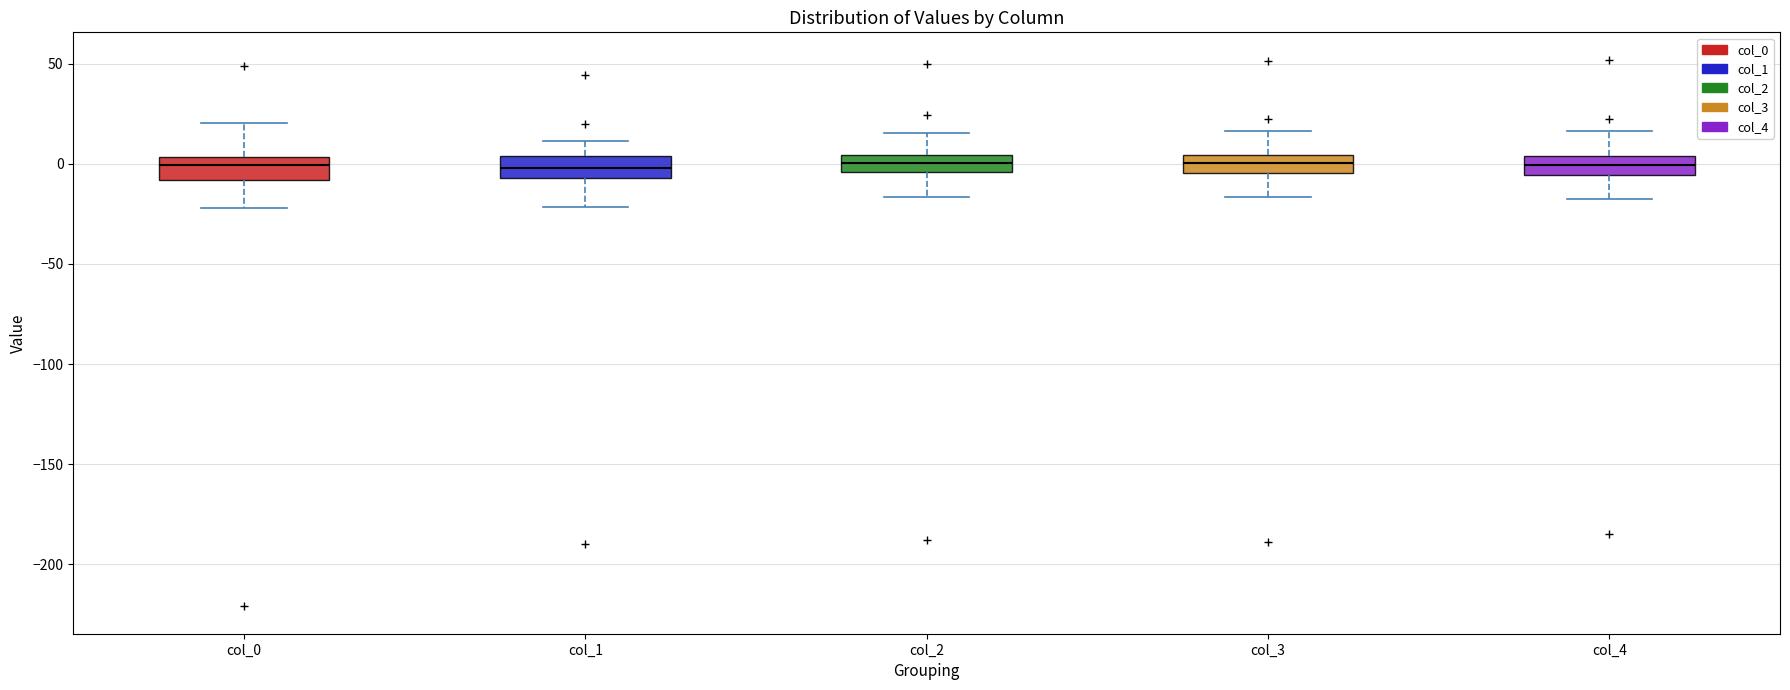

Reading left to right, transcribe this box plot: for each box, give where its median line is, the range the box spans, and where its two whiskers end, as read against the y-axis. The values are not printed on the chart, so give them approximately, as read against the axis.

col_0: median 0, box -10 to 5, whiskers -20 to 20
col_1: median 0, box -5 to 5, whiskers -20 to 10
col_2: median 0, box -5 to 5, whiskers -15 to 15
col_3: median 0, box -5 to 5, whiskers -15 to 15
col_4: median 0, box -5 to 5, whiskers -20 to 15